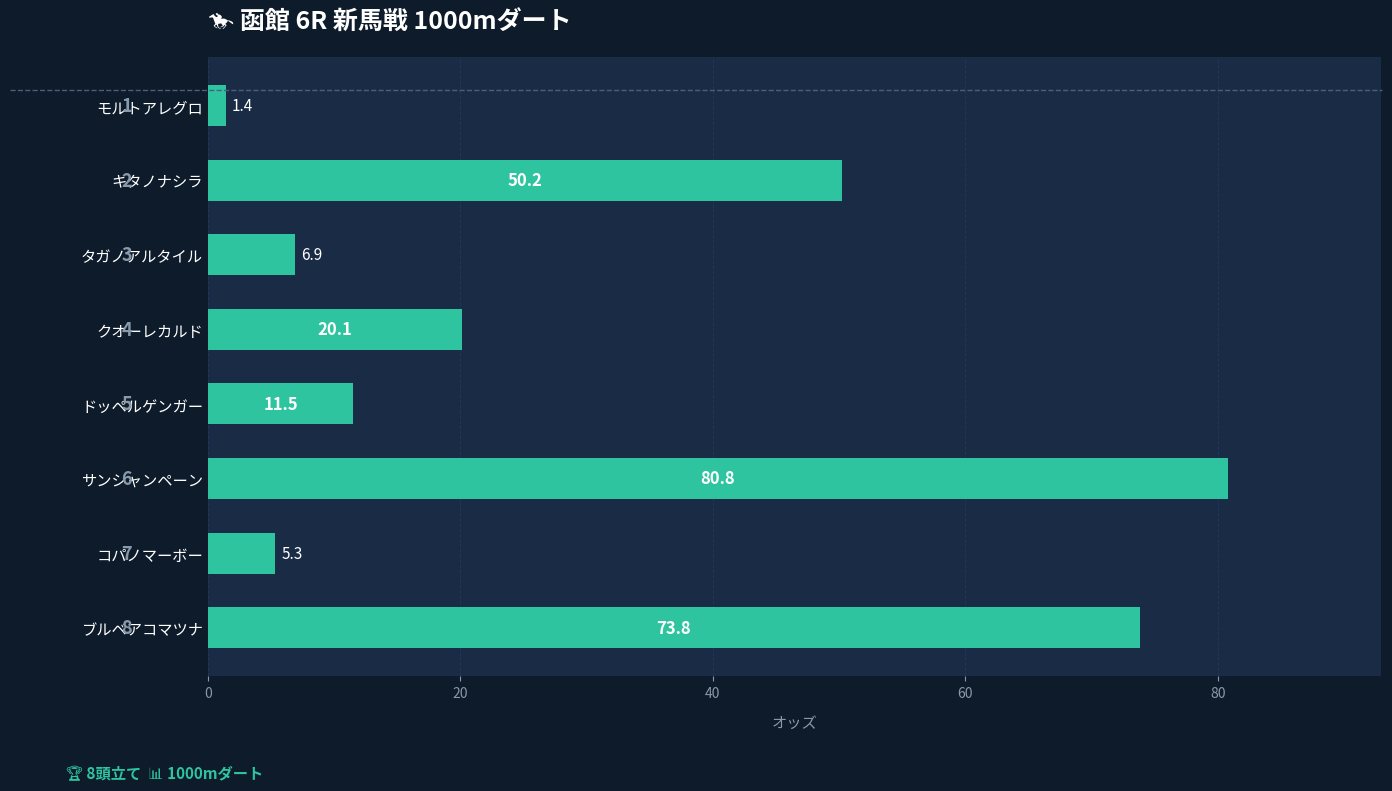

At which label is the value closest to 41?

キタノナシラ